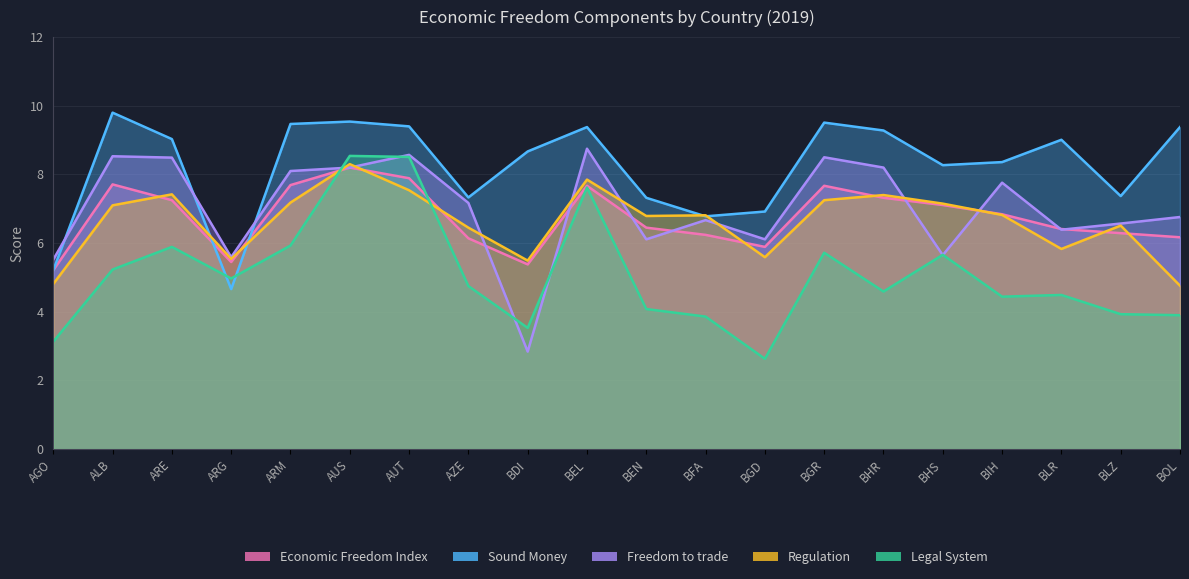

Rank the series by their maximum value, from lowest to highest.

Economic Freedom Index, Regulation, Legal System, Freedom to trade, Sound Money